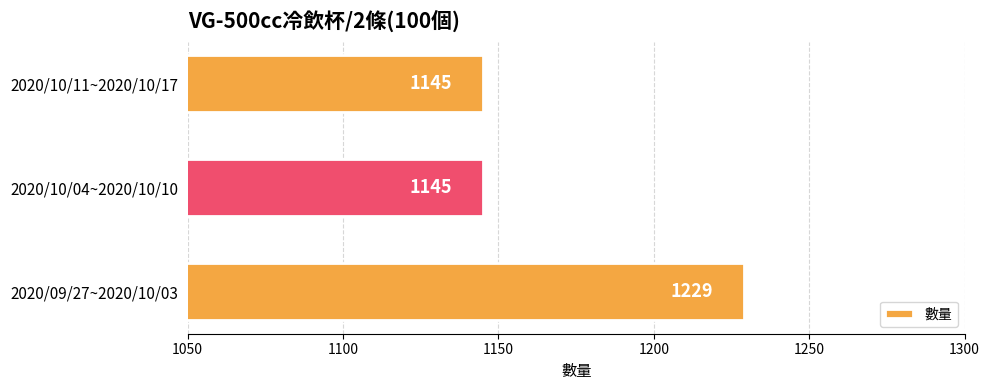

How many values are between 1145 and 1229?

3